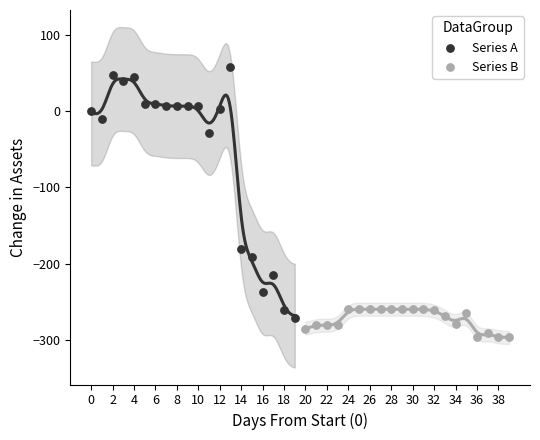

Which series has the largest Y range (max minus min)?

Series A